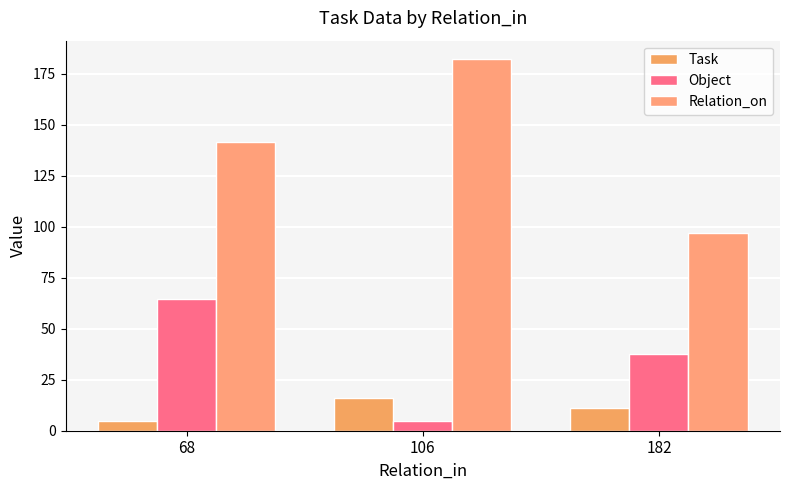

At which label is Object closest to 34?

182